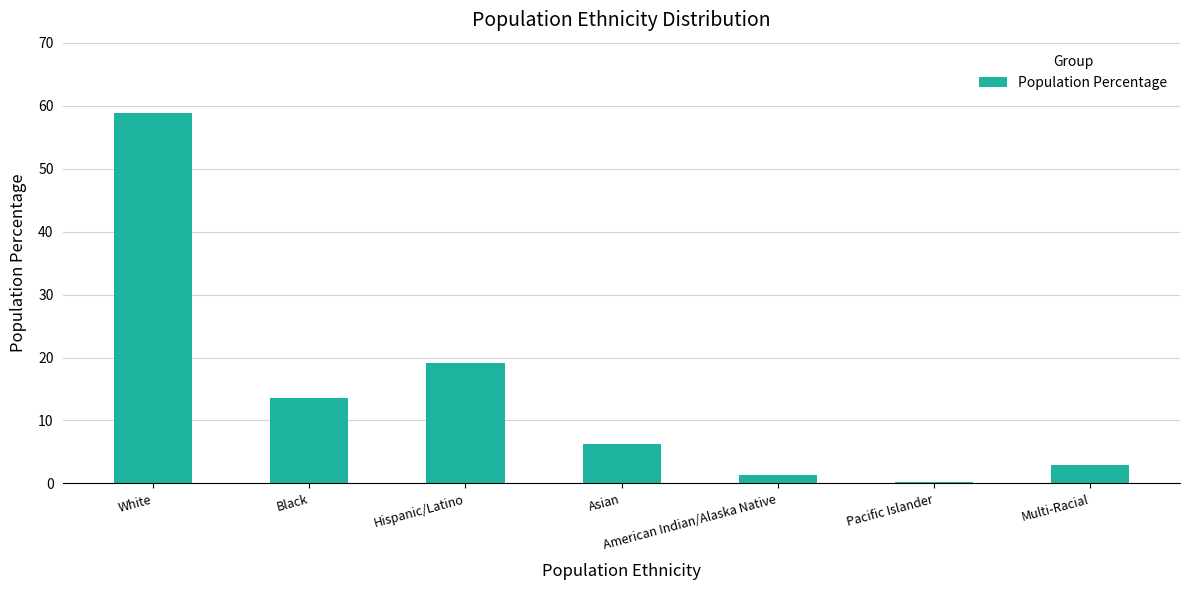

What is the change in value from White to Hispanic/Latino?

-39.8